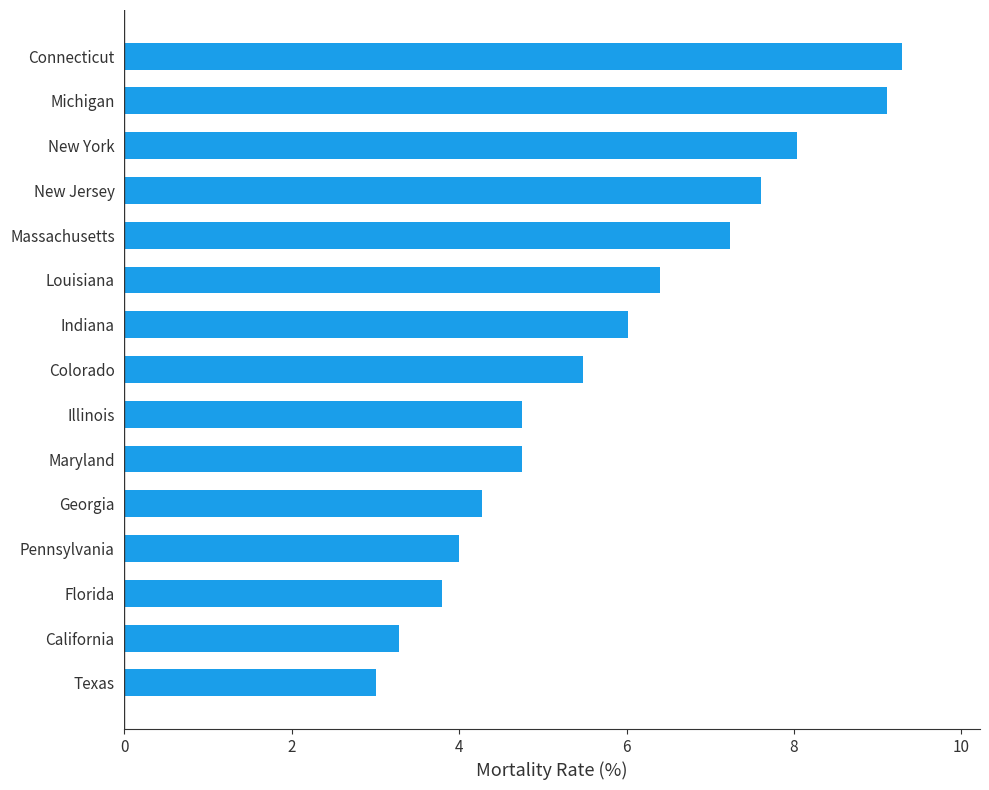

What value does the data have at Maryland?

4.8